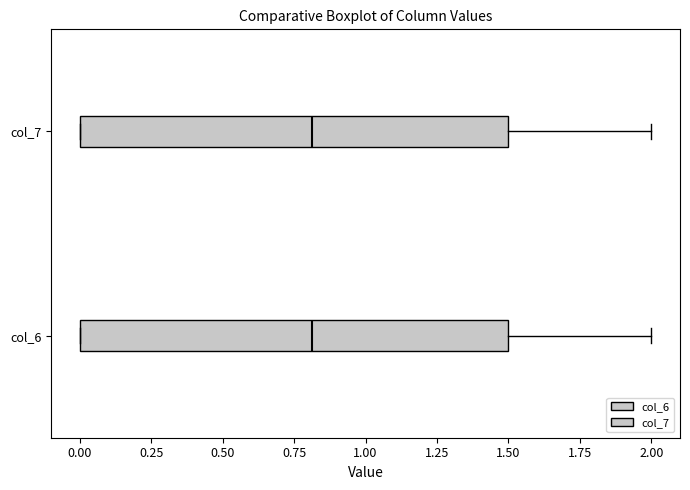

Where is the left edge of the box for col_7 on the x-axis? The values are not printed on the chart, so give them approximately, as read against the axis.

0.0